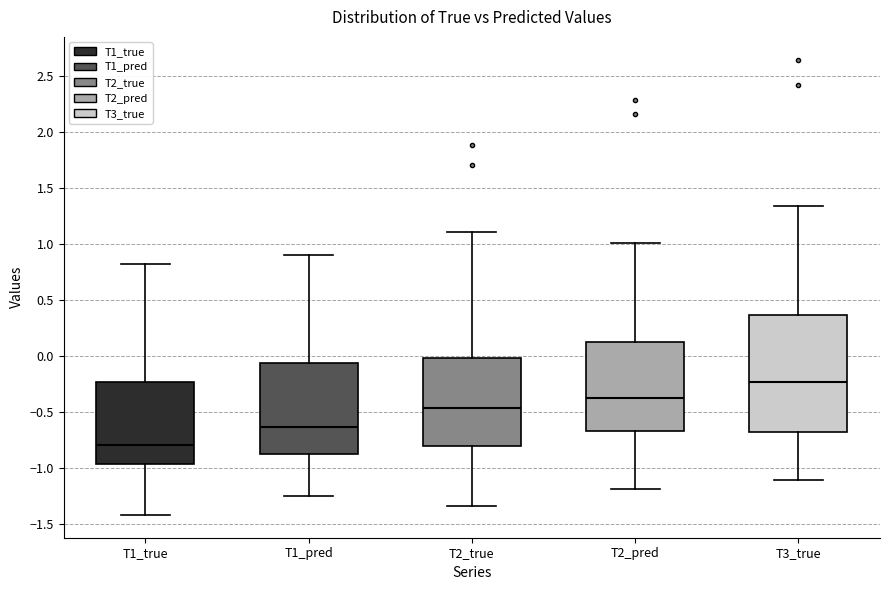

Reading left to right, read every box against the y-axis: the position of its median line, the range the box covers, and the ends of its whiskers. The values are not printed on the chart, so give them approximately, as read against the axis.

T1_true: median -0.80, box -0.95 to -0.25, whiskers -1.40 to 0.85
T1_pred: median -0.65, box -0.85 to -0.05, whiskers -1.25 to 0.90
T2_true: median -0.45, box -0.80 to 0.00, whiskers -1.35 to 1.10
T2_pred: median -0.40, box -0.65 to 0.10, whiskers -1.20 to 1.00
T3_true: median -0.25, box -0.70 to 0.35, whiskers -1.10 to 1.35